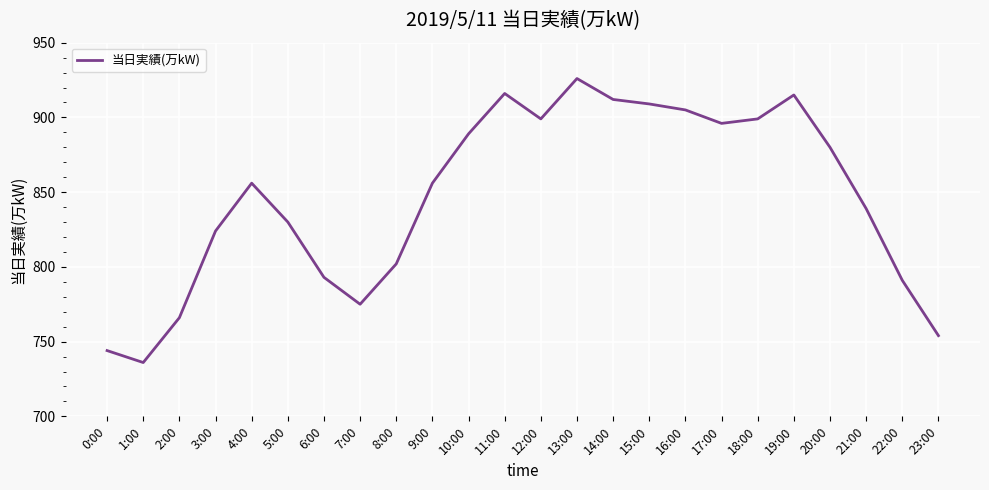

How many lines are shown in the chart?

1